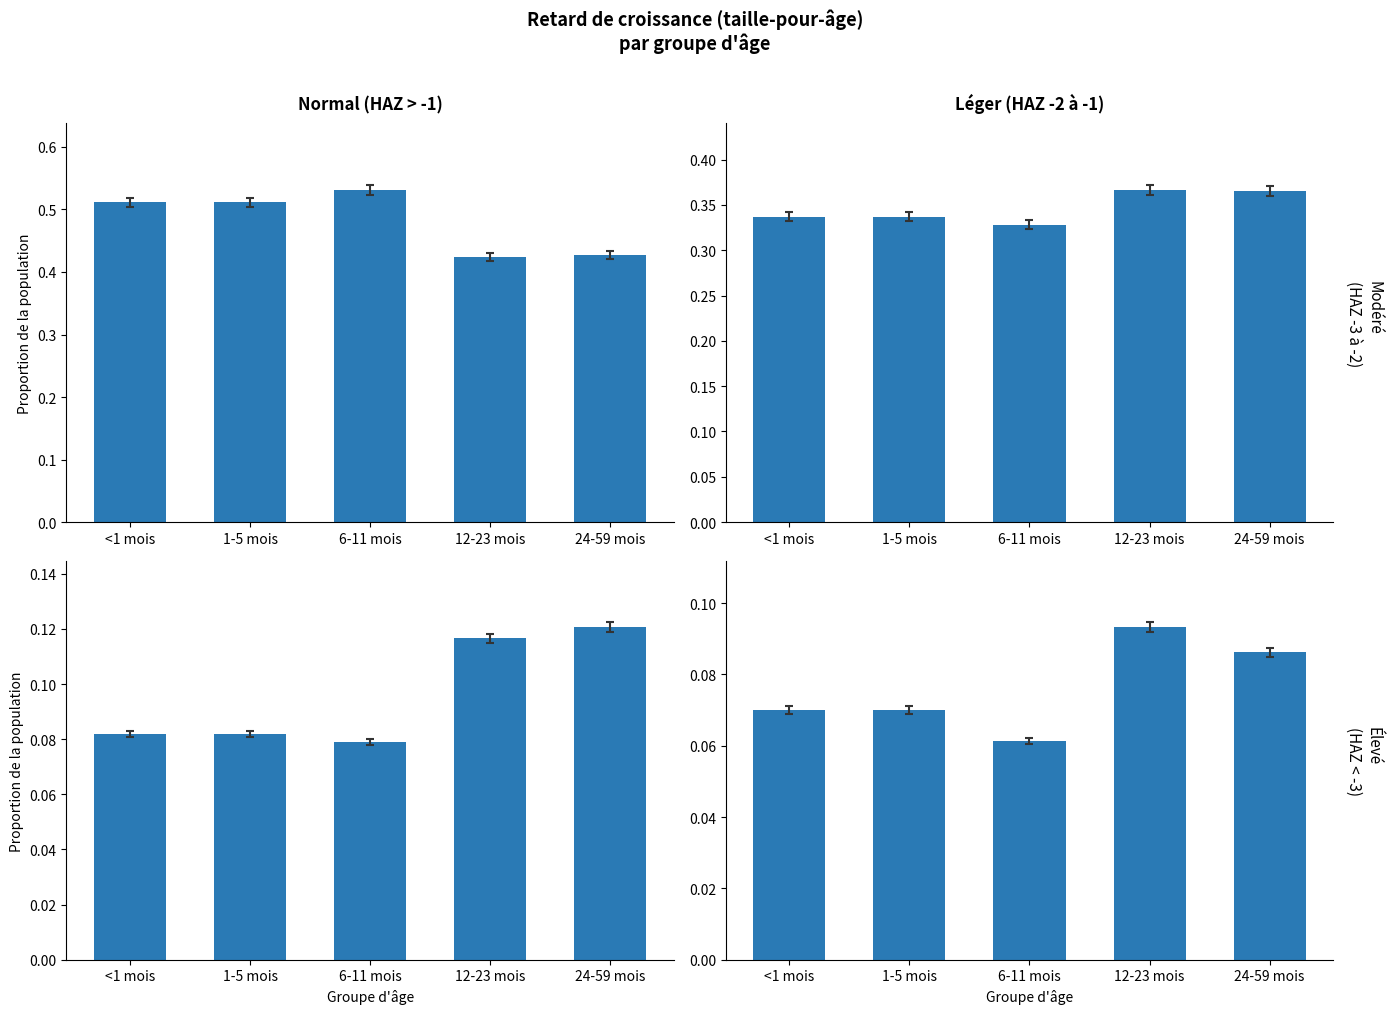

What is the total value across all series at <1 mois?

1.0